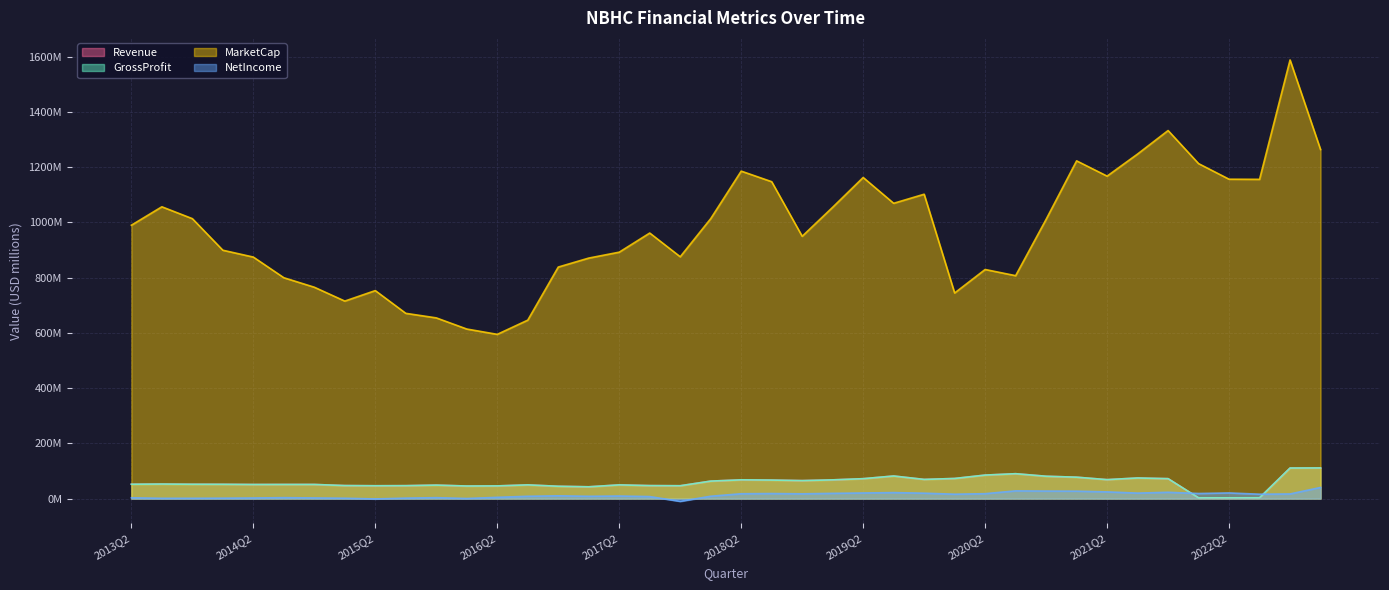

True or false: MarketCap and NetIncome intersect in this chart.

False